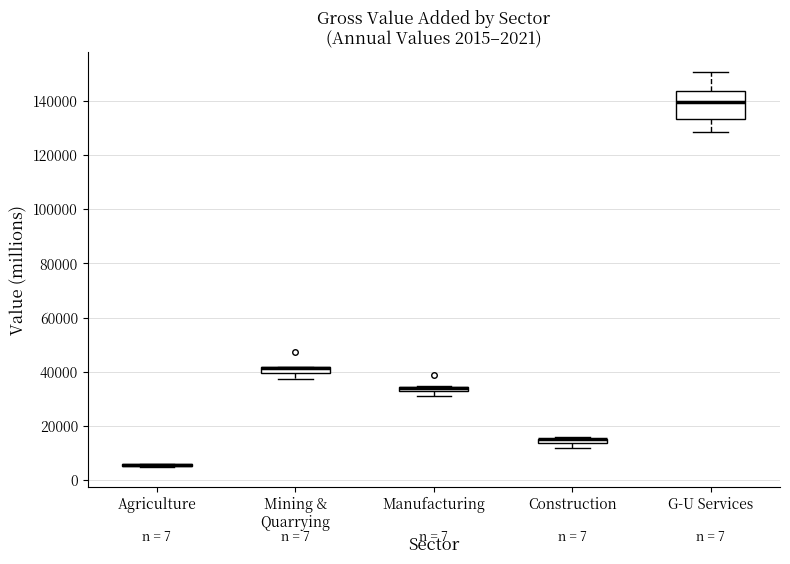

Which box is the tallest, from its lower edge to its upper edge?

G-U Services